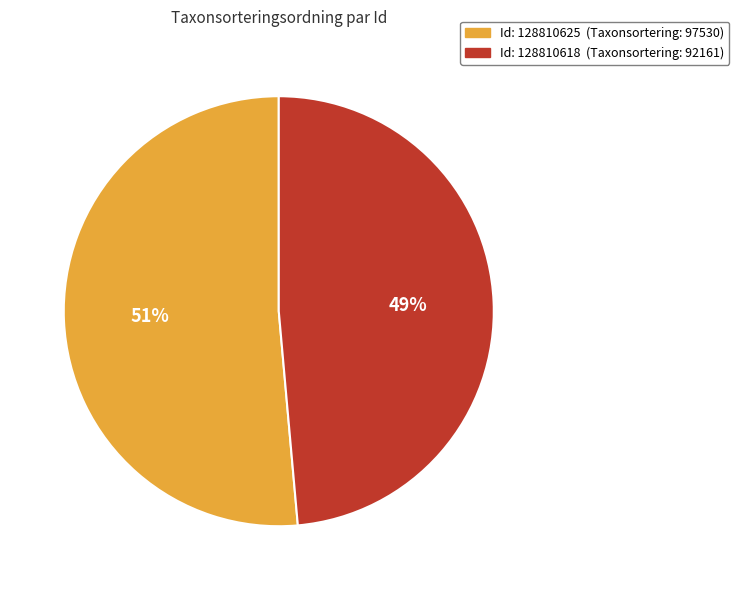

Do Id: 128810625 (Taxonsortering: 97530) and Id: 128810618 (Taxonsortering: 92161) together represent more than half of the pie?

Yes